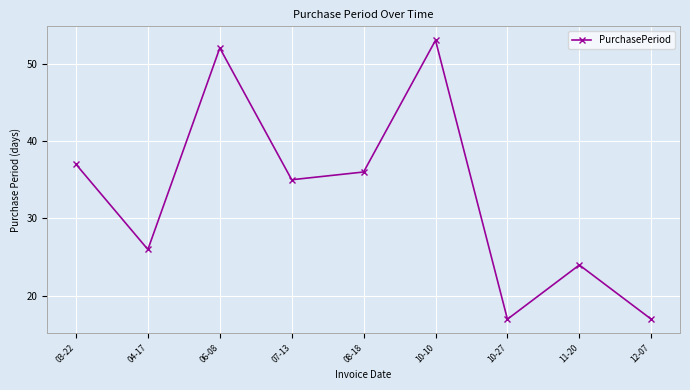

The value at 03-22 is 54. True or false?

False